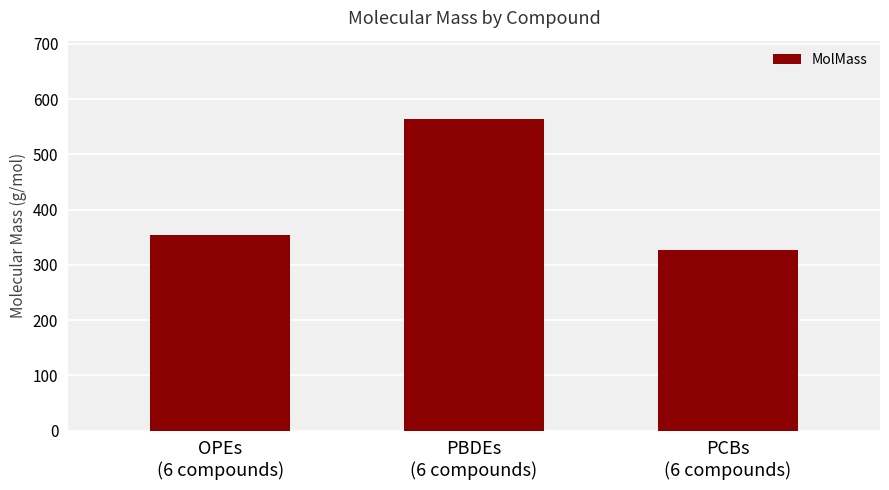

What is the average value?

415.4